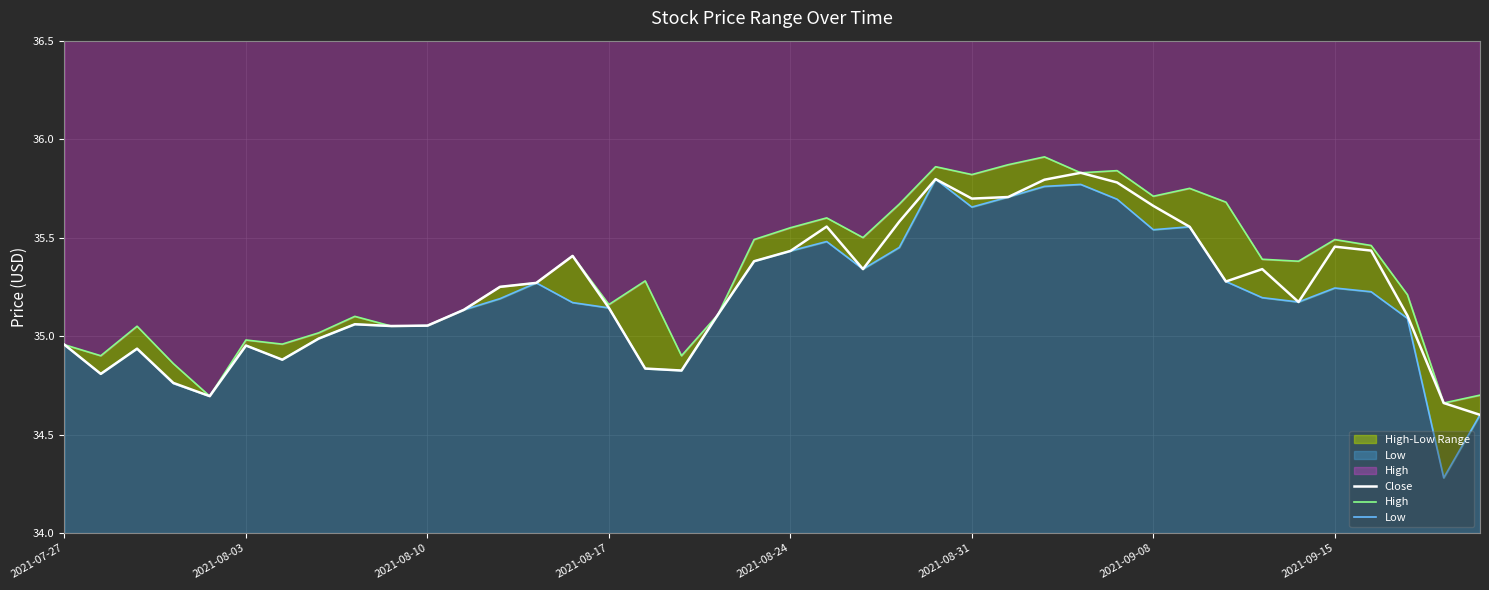

The Low series shows 49.0 at 8. True or false?

False